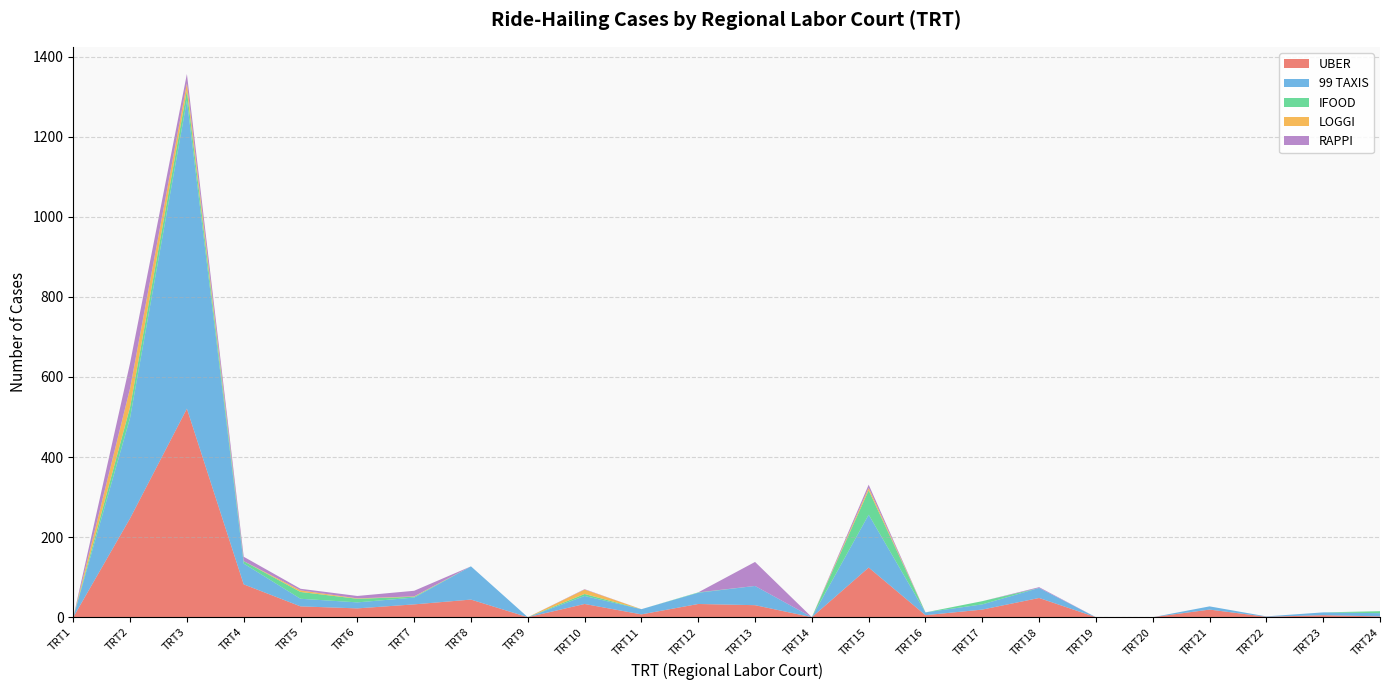

Reading right to left, extract all data points from this chart.

UBER: 2	5	1	19	0	0	48	19	5	124	0	30	33	7	33	0	44	32	22	27	82	521	247	0
99 TAXIS: 8	7	1	8	0	0	25	13	7	132	0	48	28	13	20	0	83	17	15	19	52	770	251	0
IFOOD: 5	0	0	0	0	0	0	8	0	61	0	0	1	0	5	0	0	2	9	17	6	25	27	0
LOGGI: 0	0	0	0	0	0	0	0	0	6	0	0	0	0	11	0	0	1	1	4	0	18	47	0
RAPPI: 0	0	0	0	0	0	2	0	0	8	0	60	0	0	1	0	0	14	6	4	11	23	63	0